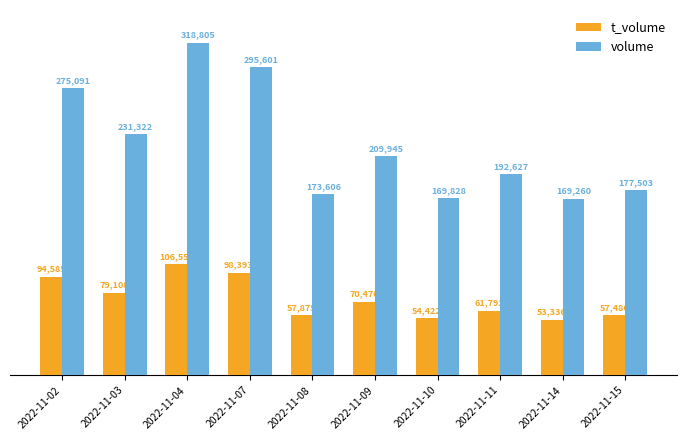

Count the number of data series in this chart.

2